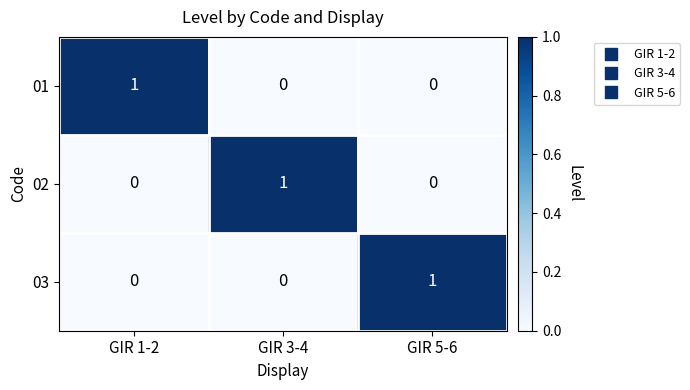

At how many categories does at least one series exceed 0?

3